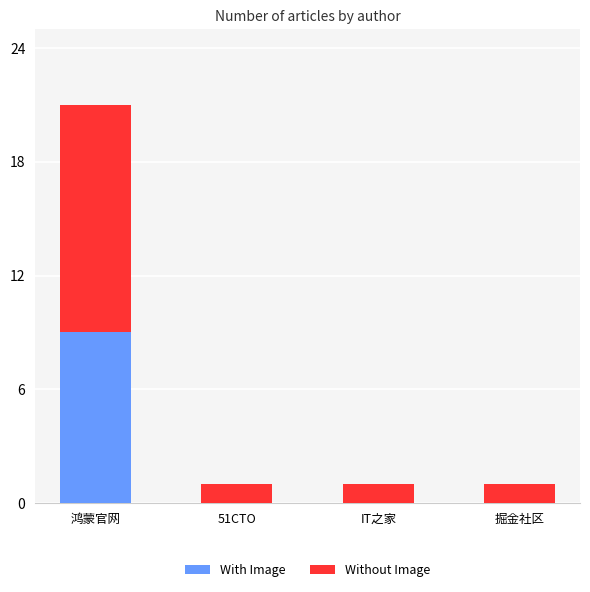

Reading left to right, what are the values for With Image?

鸿蒙官网=9	51CTO=0	IT之家=0	掘金社区=0